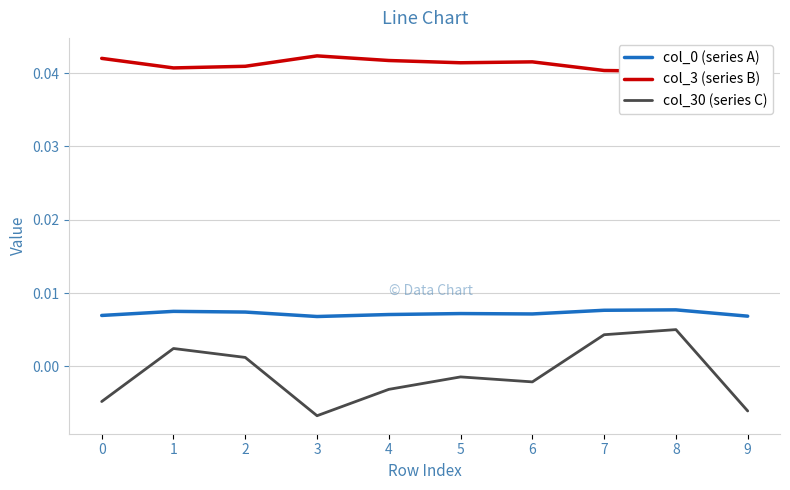

The col_0 (series A) series shows 0.0 at 1. True or false?

False